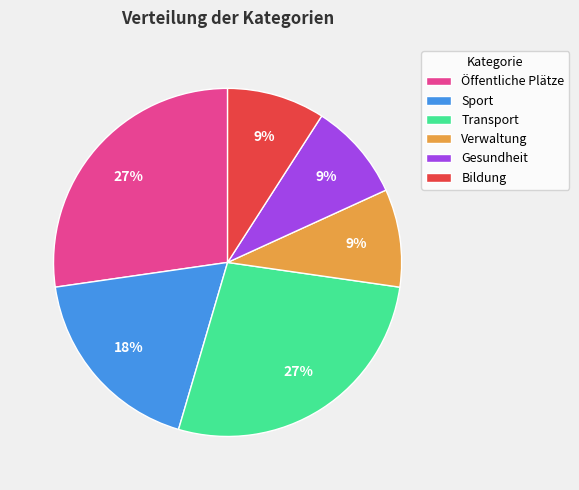

Combined, do Gesundheit and Verwaltung account for over 50%?

No